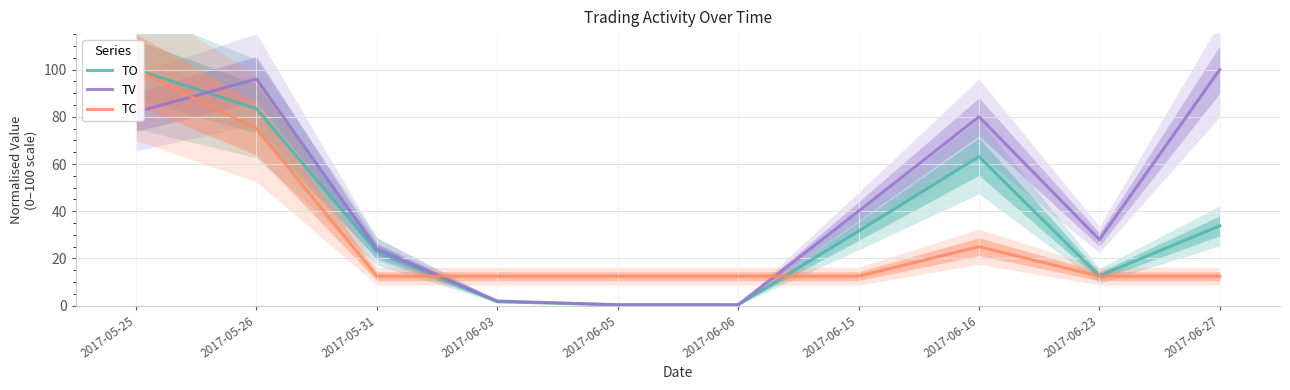

True or false: TO has more than 0 interior local peaks.

True